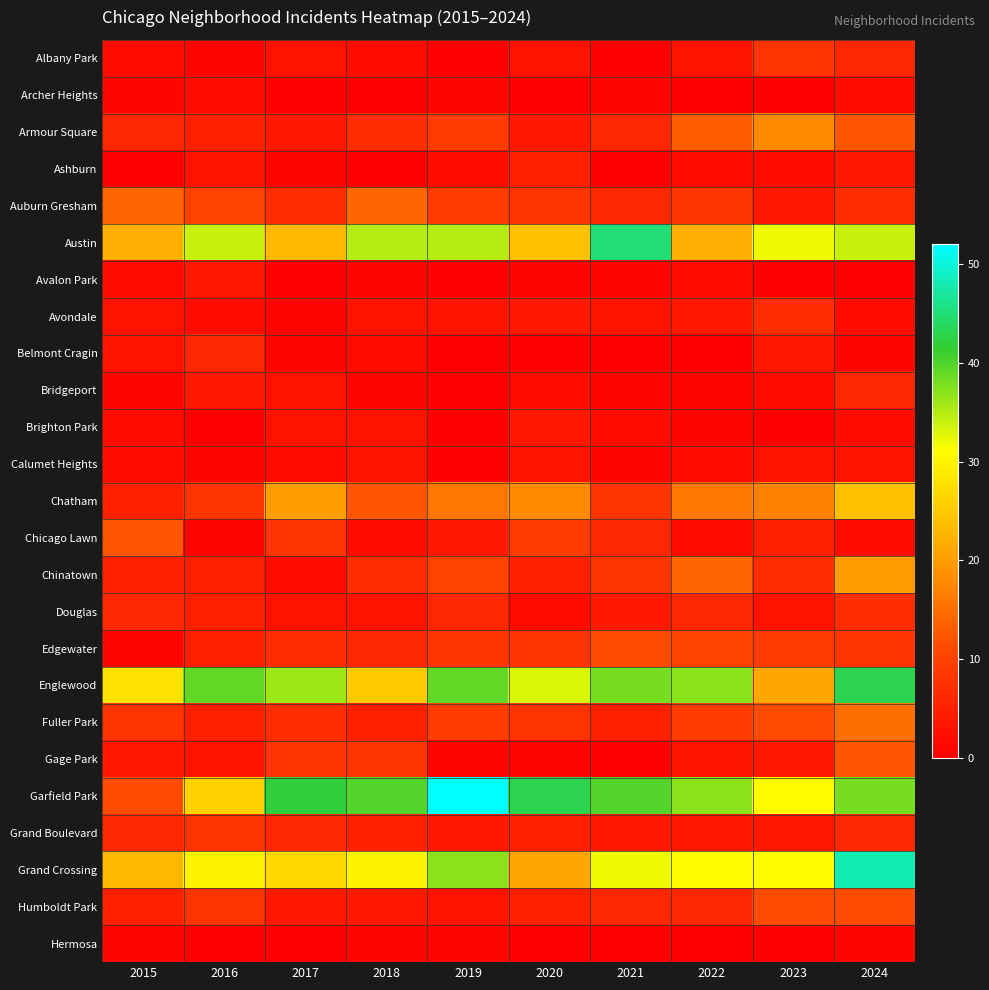

Which series has the largest range (max minus min)?

Garfield Park